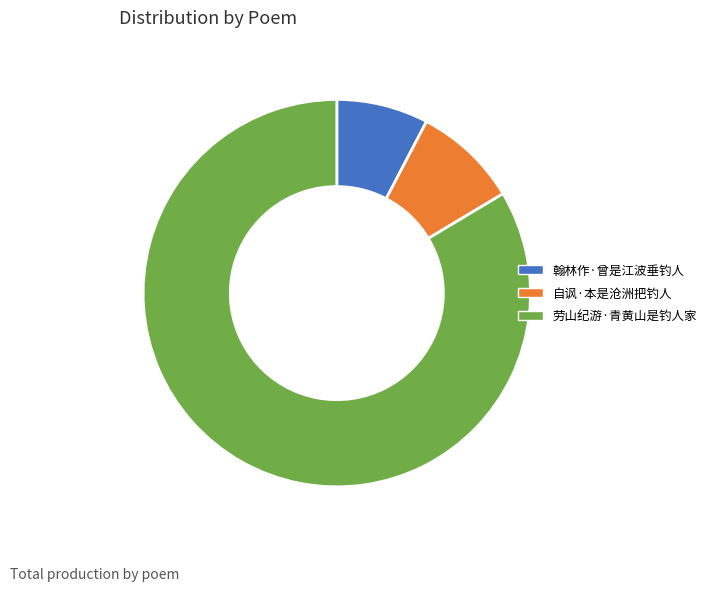

Count the number of slices in the pie.

3